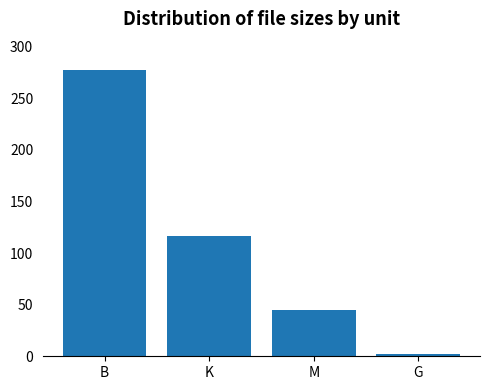

Does the chart contain any negative values?

No